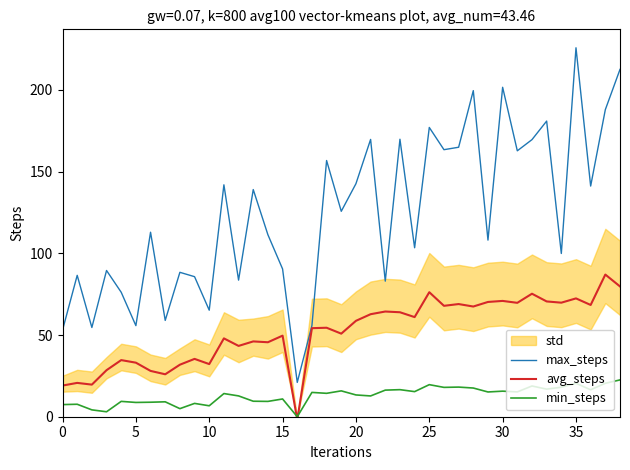

At which category is the sum across all series the highest?

35